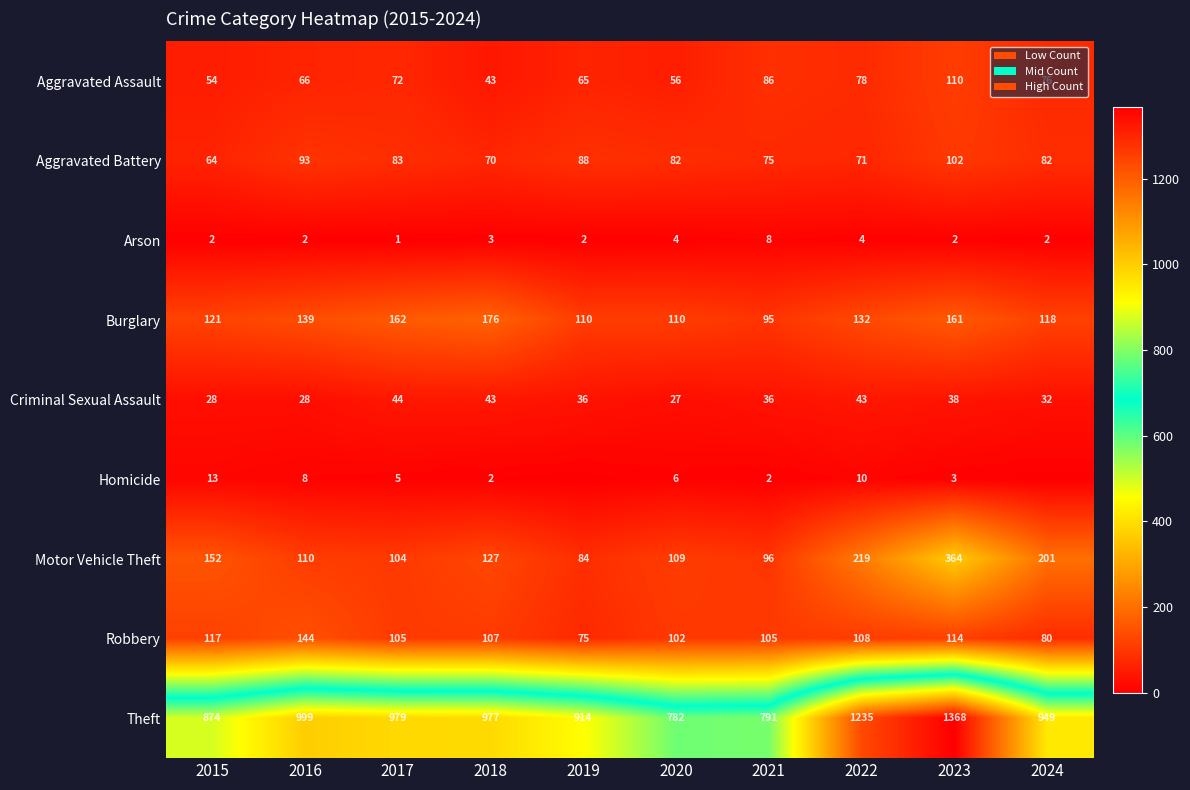

Is it true that Arson equals 10 at 2021?

False